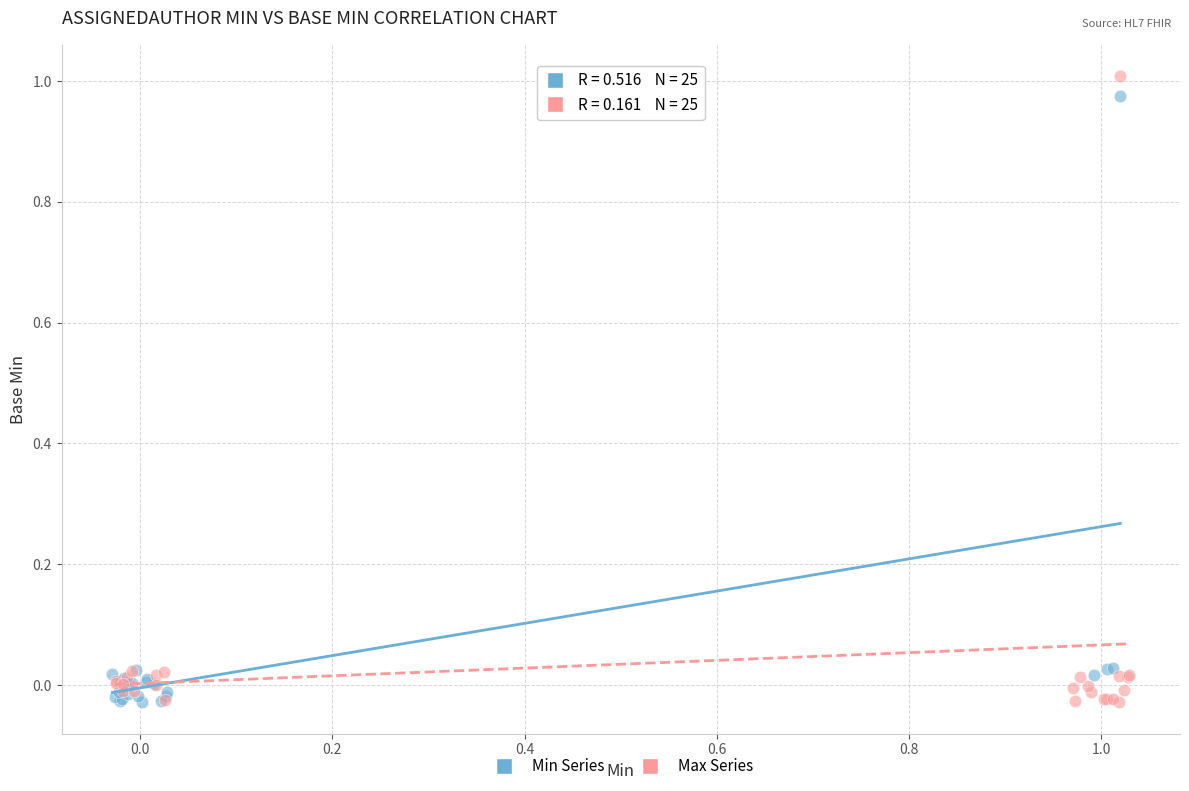

Which series has the widest spread of Y values?

Max Series